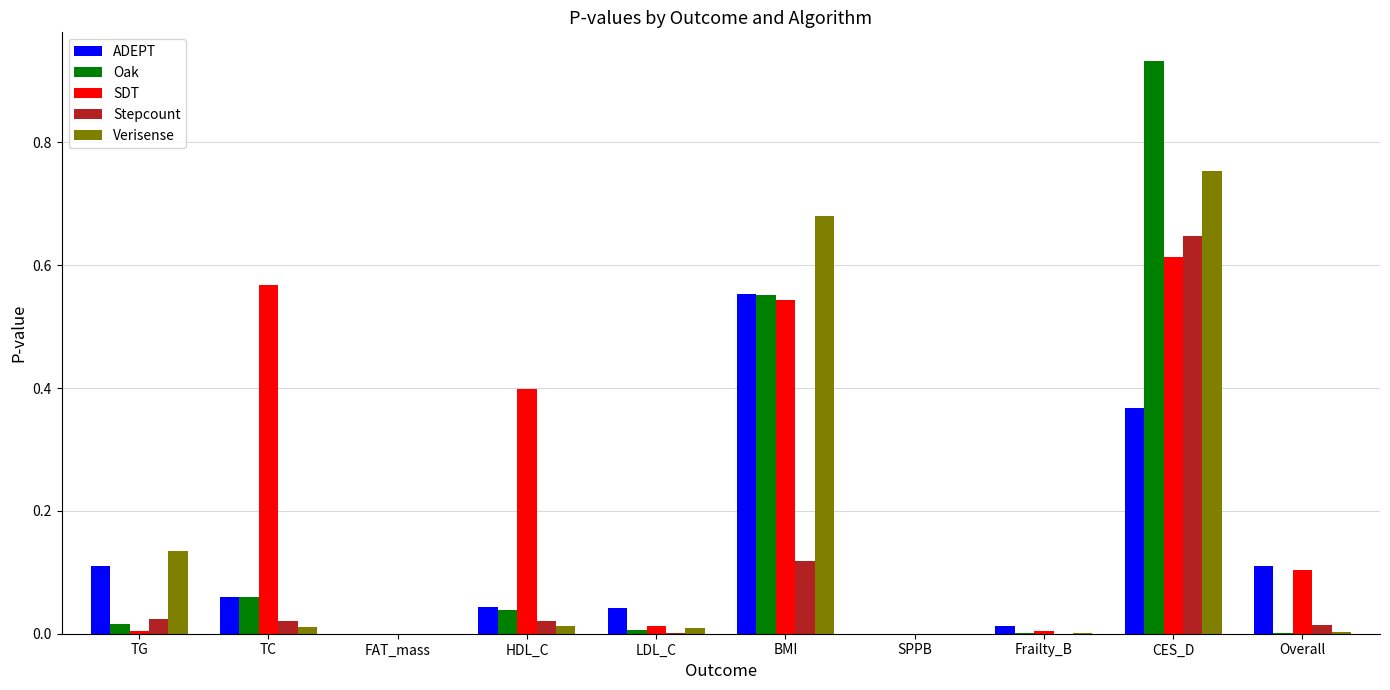

Count the number of categories in the chart.

10